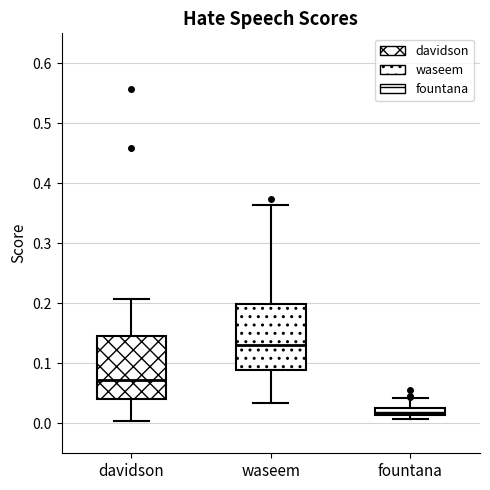

Which box has the highest median line?

waseem